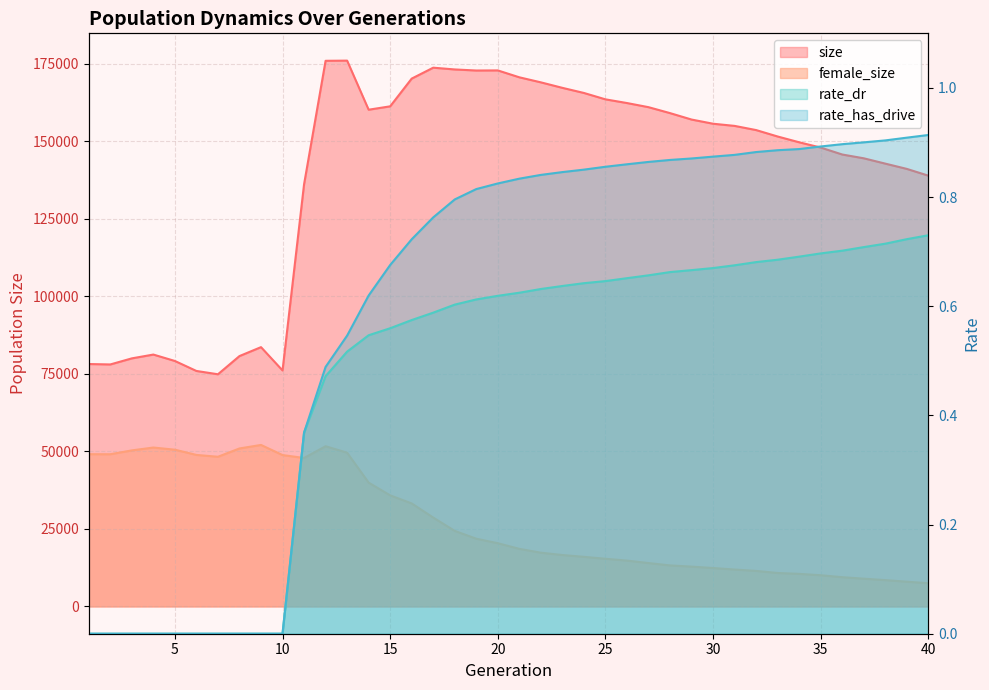

True or false: rate_has_drive and size intersect in this chart.

False